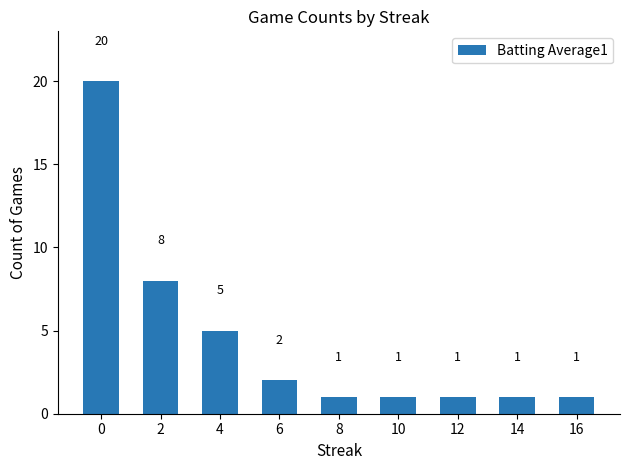

What is the difference between the values at 16 and 4?

4